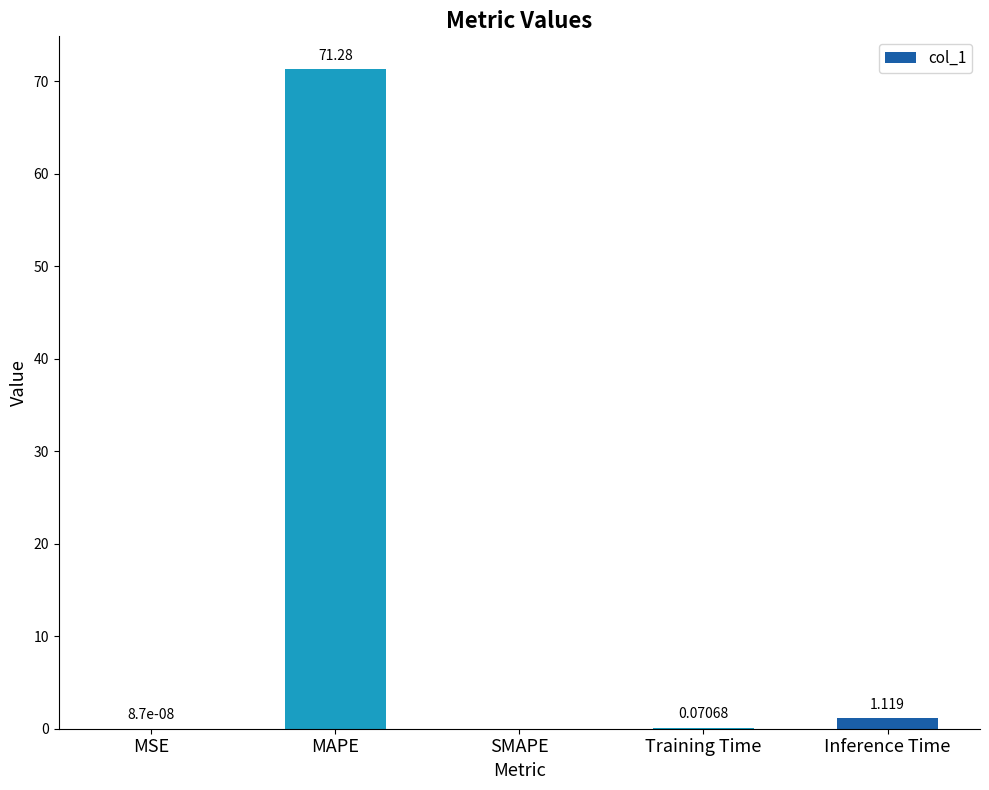

Which has a higher value, MSE or MAPE?

MAPE